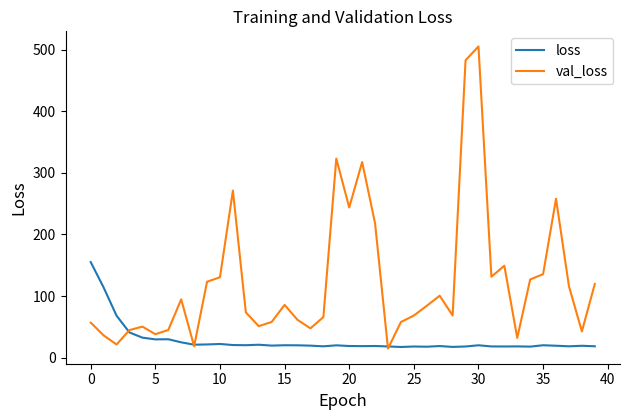

Which series has the largest range (max minus min)?

val_loss